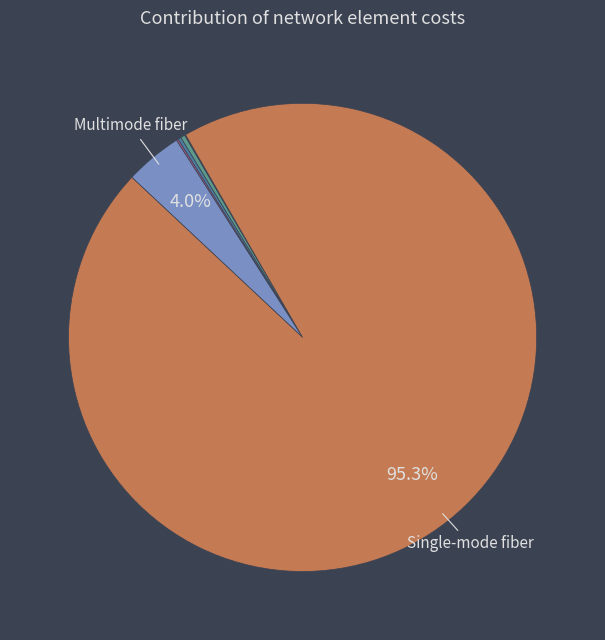

How many segments does this pie chart have?

7